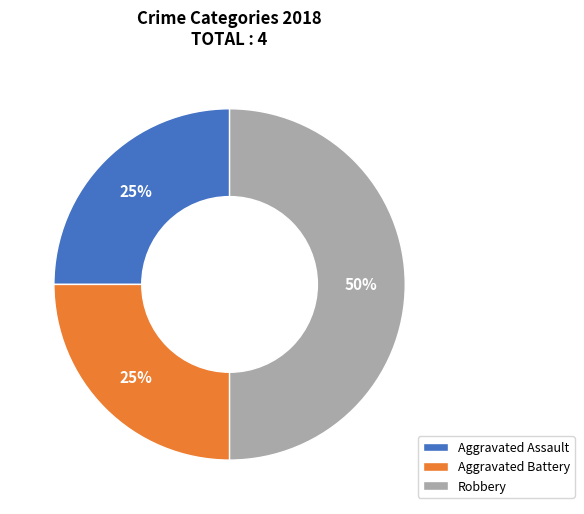

How many slices are in this pie chart?

3